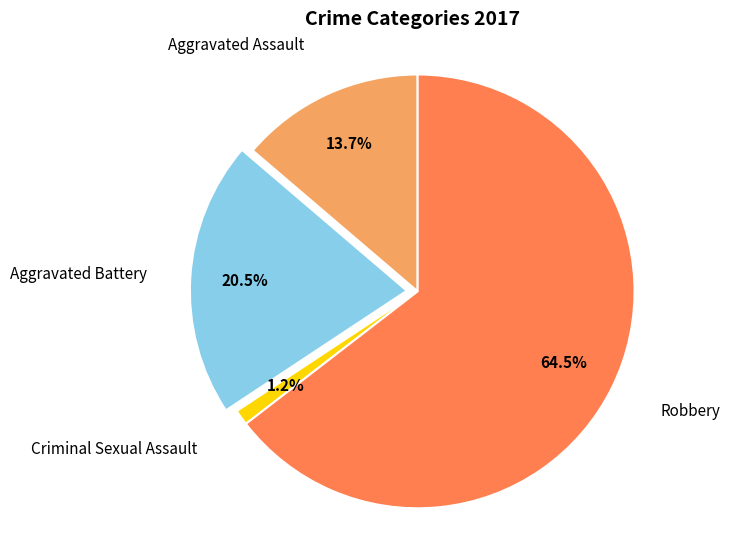

Is there a majority slice in this chart?

Yes